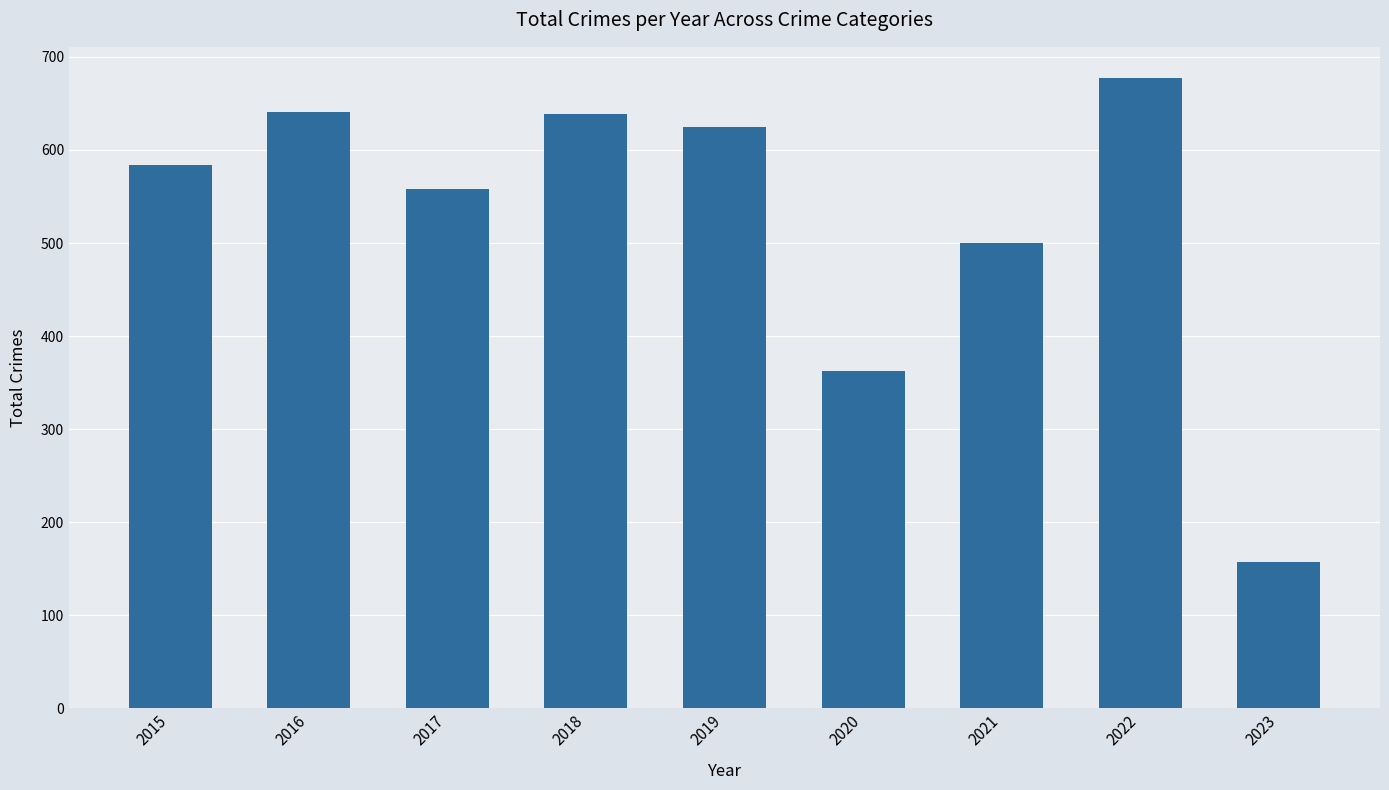

What is the greatest value displayed?

677